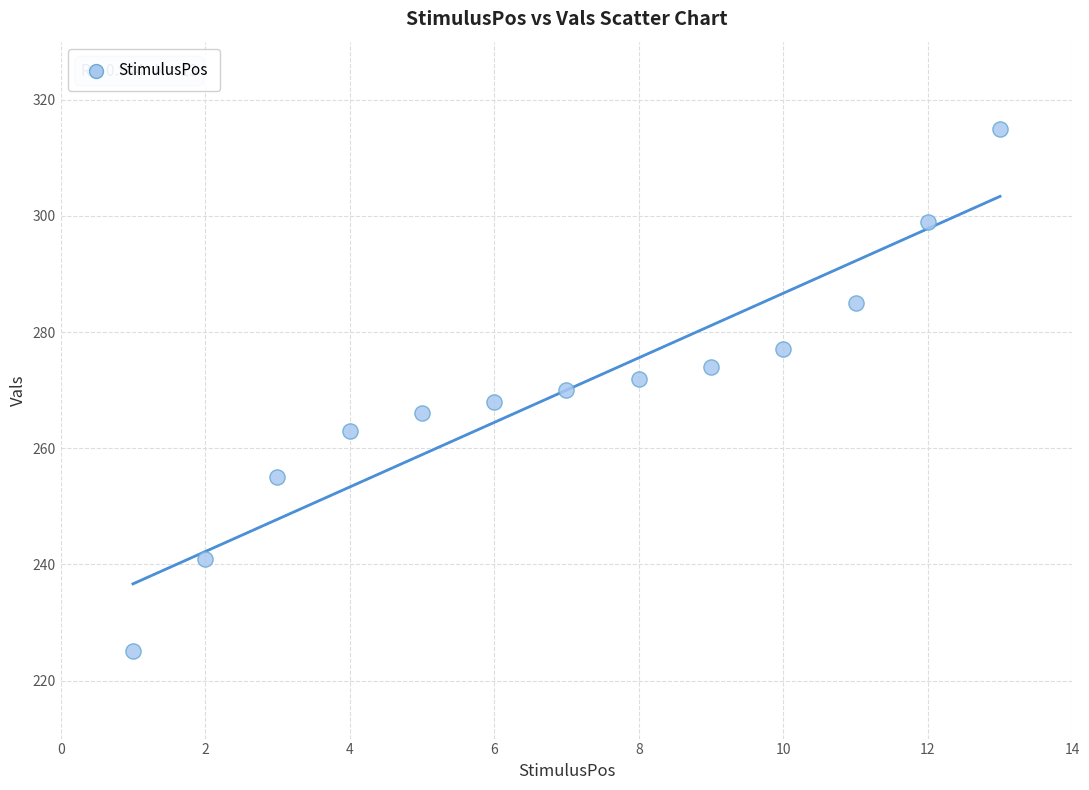

What is the range of X values (max minus min)?

12